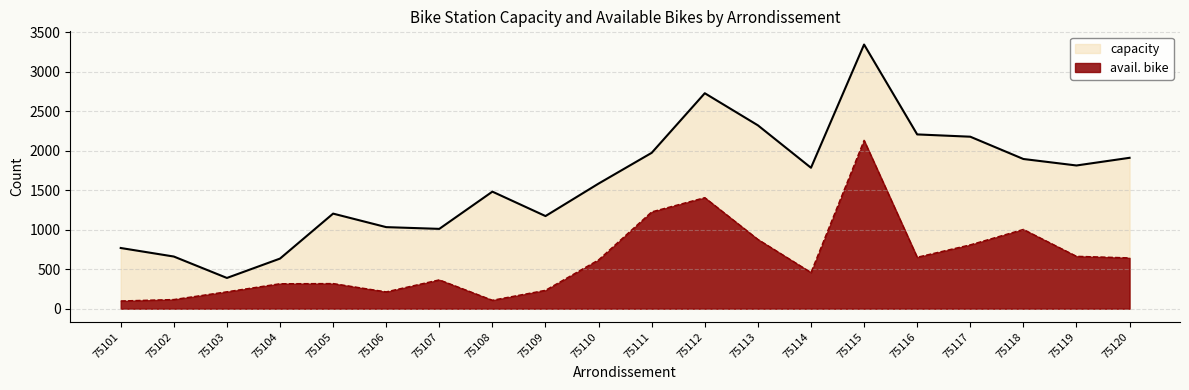

What is the maximum value shown in the chart?

3342